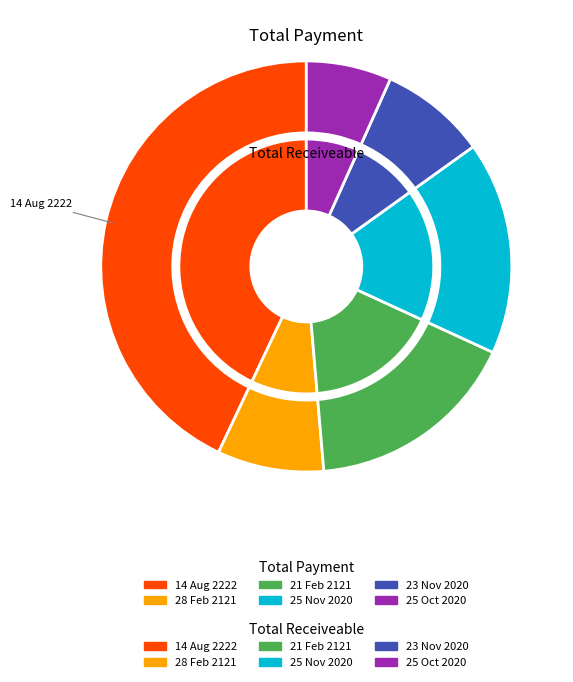

Does any single category account for the majority?

No